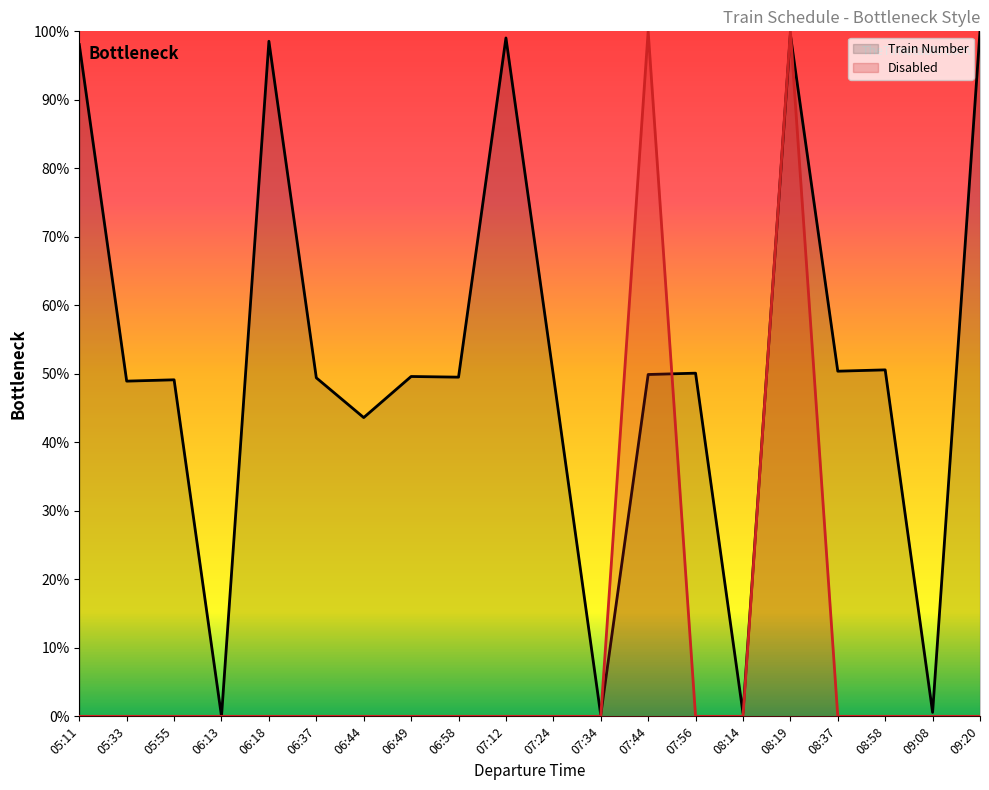

At which category does Train Number reach its first local valley?

05:33